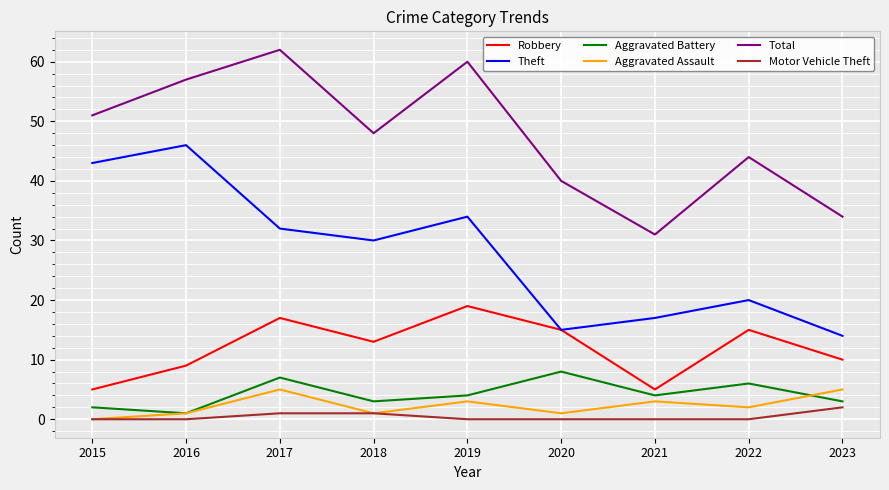

List the series in order of their peak value, highest first.

Total, Theft, Robbery, Aggravated Battery, Aggravated Assault, Motor Vehicle Theft